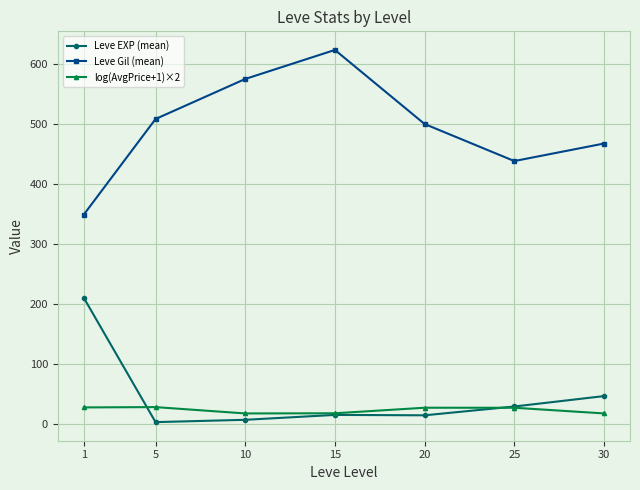

At which category does Leve Gil (mean) reach its first local peak?

15